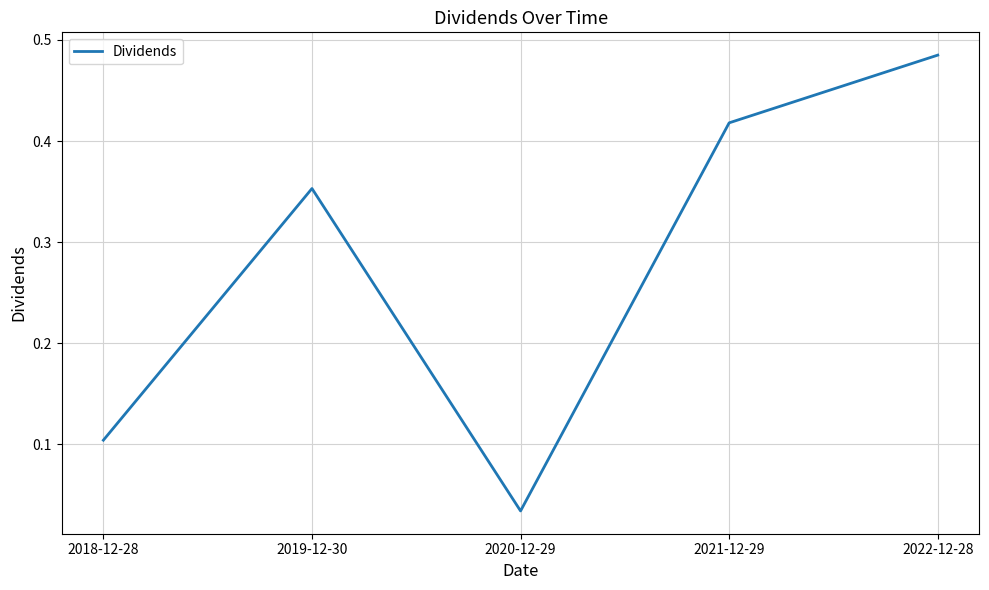

What position from the right is 2018-12-28?

5